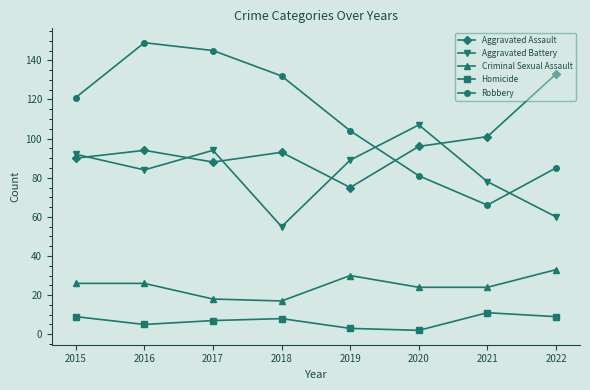

What are all the series names shown in the legend?

Aggravated Assault, Aggravated Battery, Criminal Sexual Assault, Homicide, Robbery